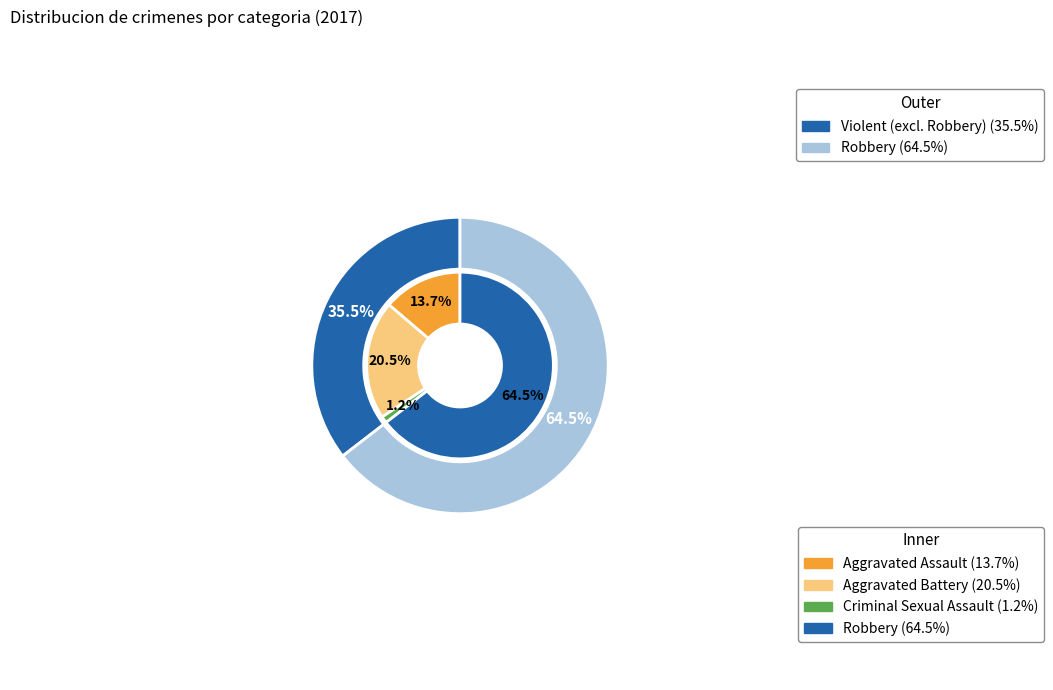

How many segments does this pie chart have?

4